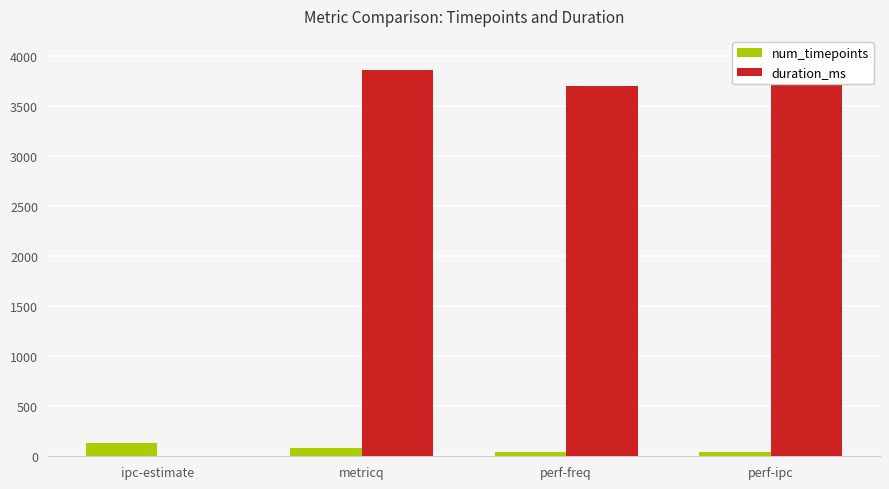

What are all the series names shown in the legend?

num_timepoints, duration_ms